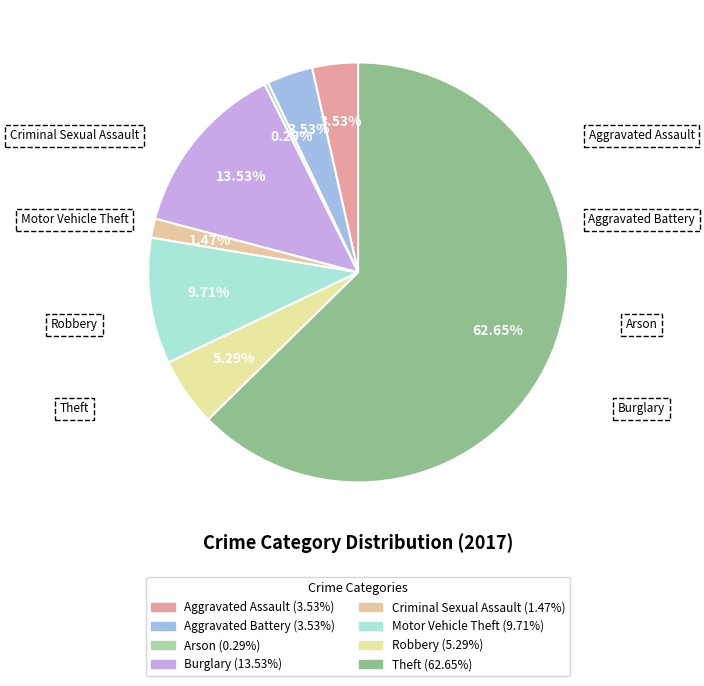

How many slices are in this pie chart?

8